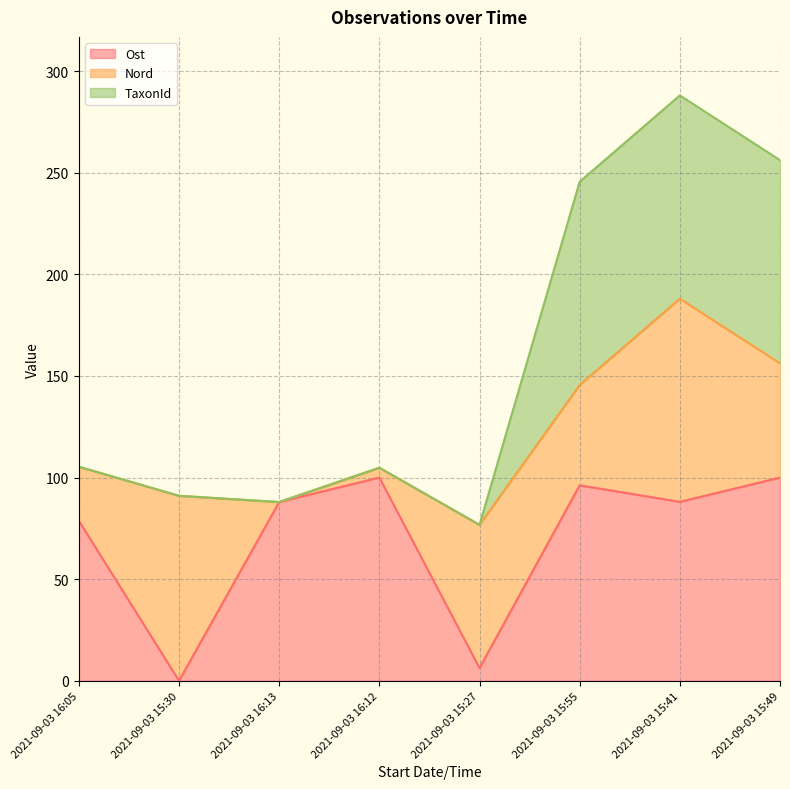

What is the total value across all series at 2021-09-03 15:30?

91.0